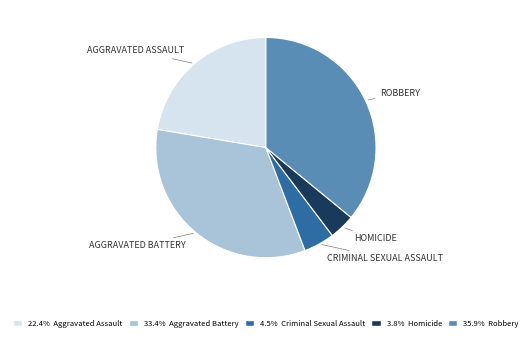

Does any single category account for the majority?

No